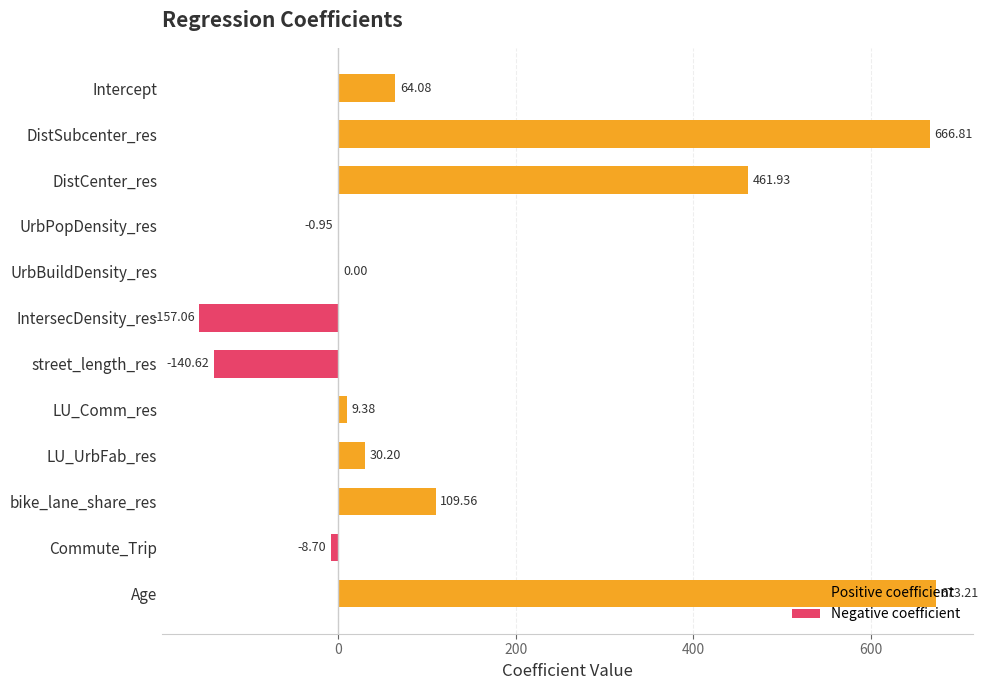

How many positive values are there?

8